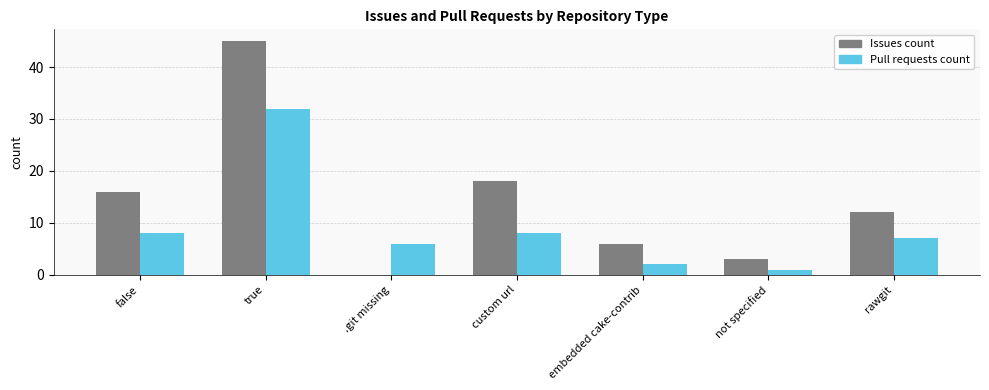

What is the greatest value displayed?

45